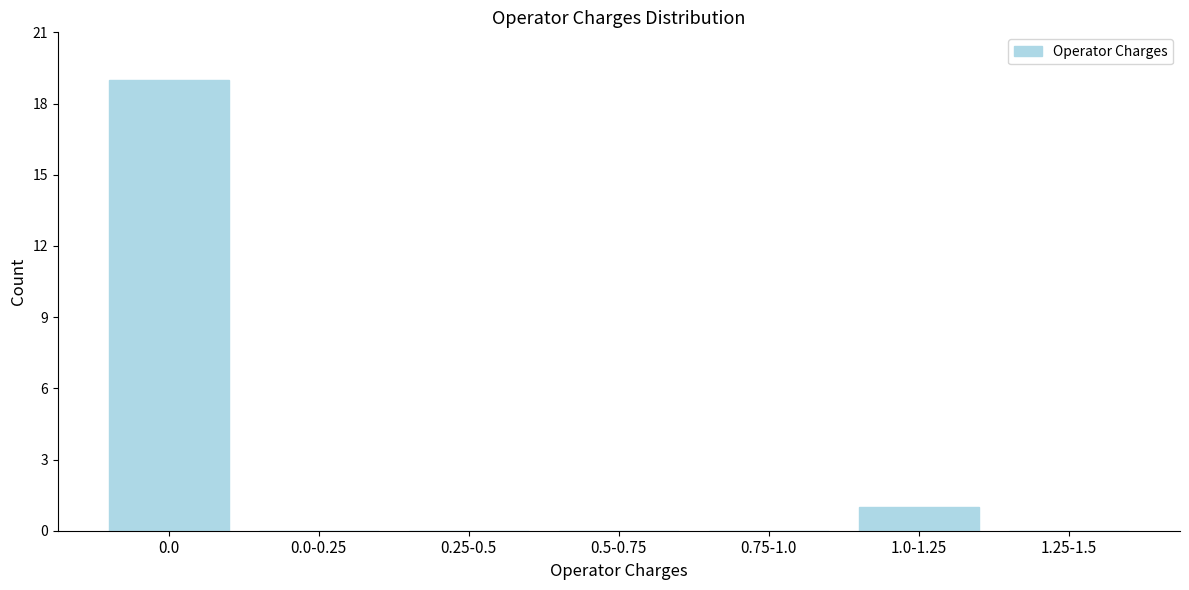

Reading left to right, list all the values displayed in this chart.

0.0=19	0.0-0.25=0	0.25-0.5=0	0.5-0.75=0	0.75-1.0=0	1.0-1.25=1	1.25-1.5=0